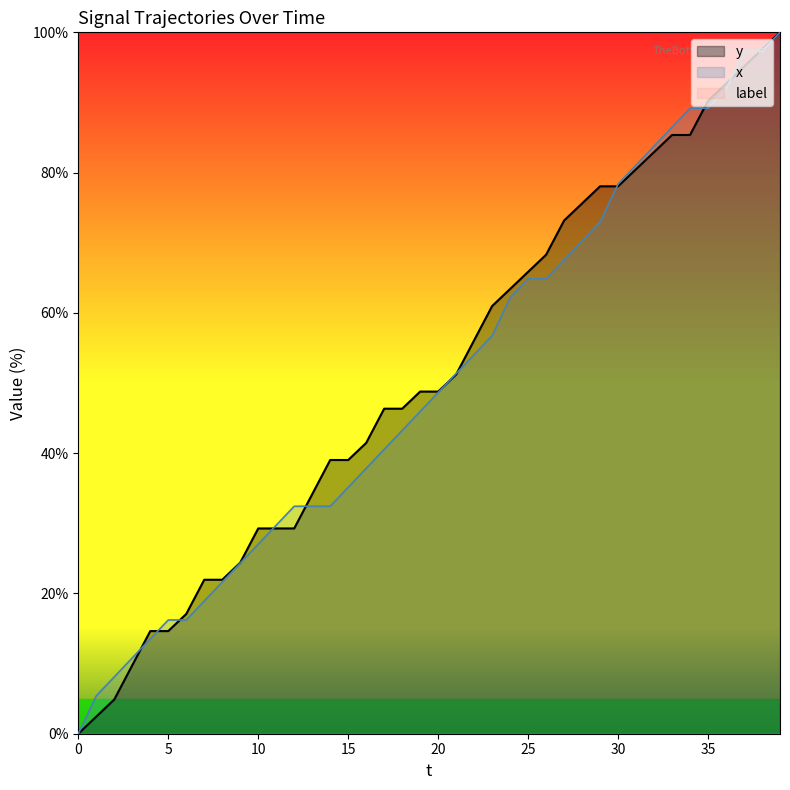

The y series shows 46.0 at 0. True or false?

False